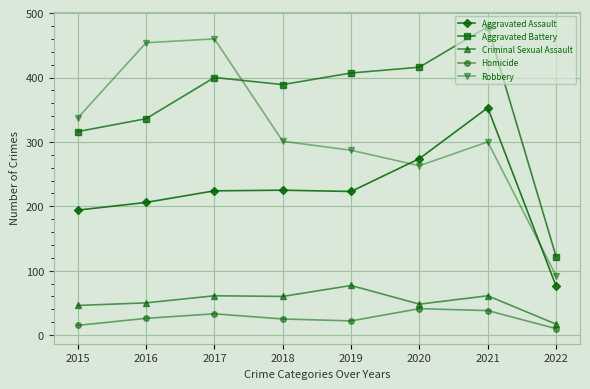

At which category is the sum across all series the highest?

2021